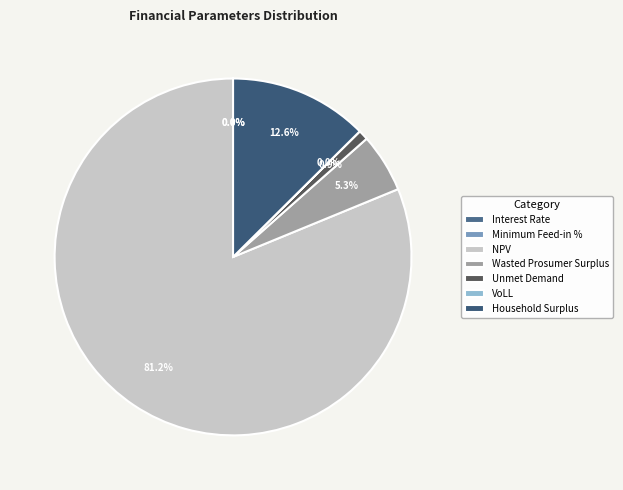

To the nearest percent, what is the combined percentage of Household Surplus and VoLL?

13%